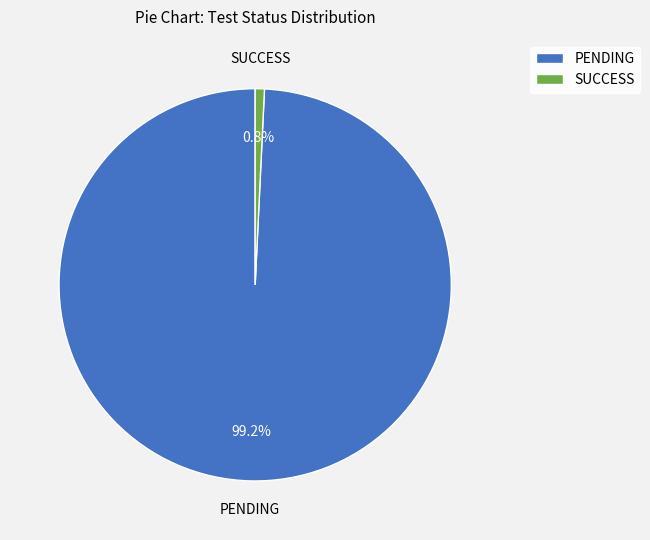

Does PENDING represent more than half of the total?

Yes